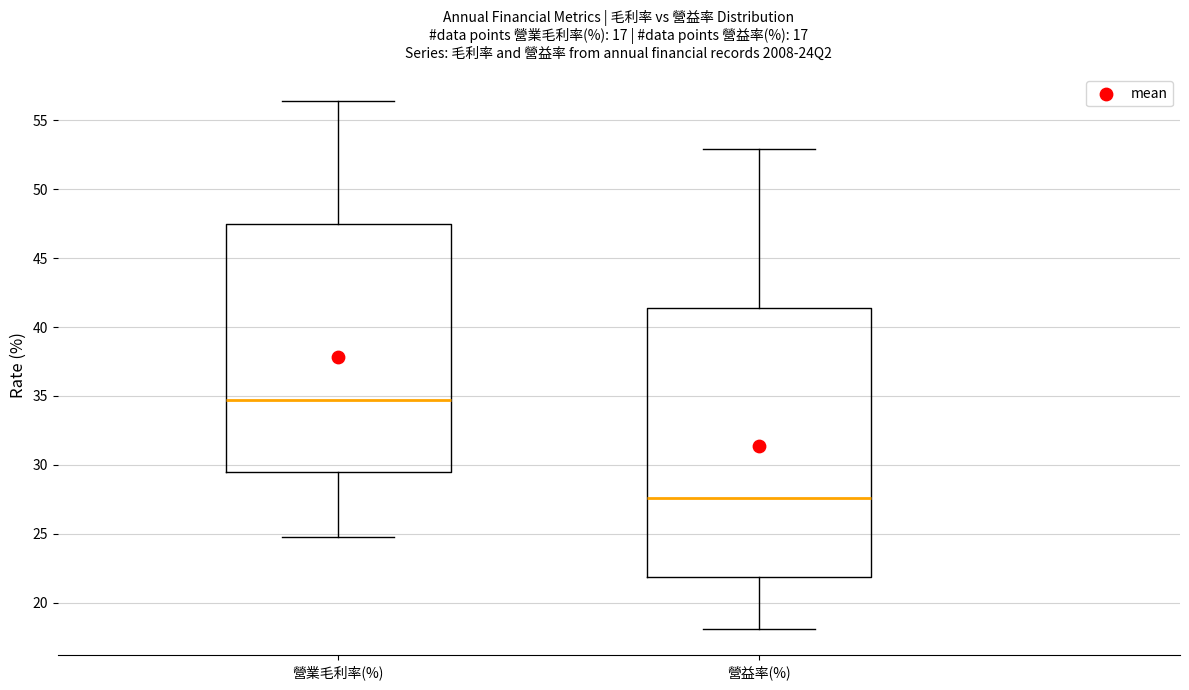

Where is the lower edge of the box for 營益率(%) on the y-axis? The values are not printed on the chart, so give them approximately, as read against the axis.

22.0